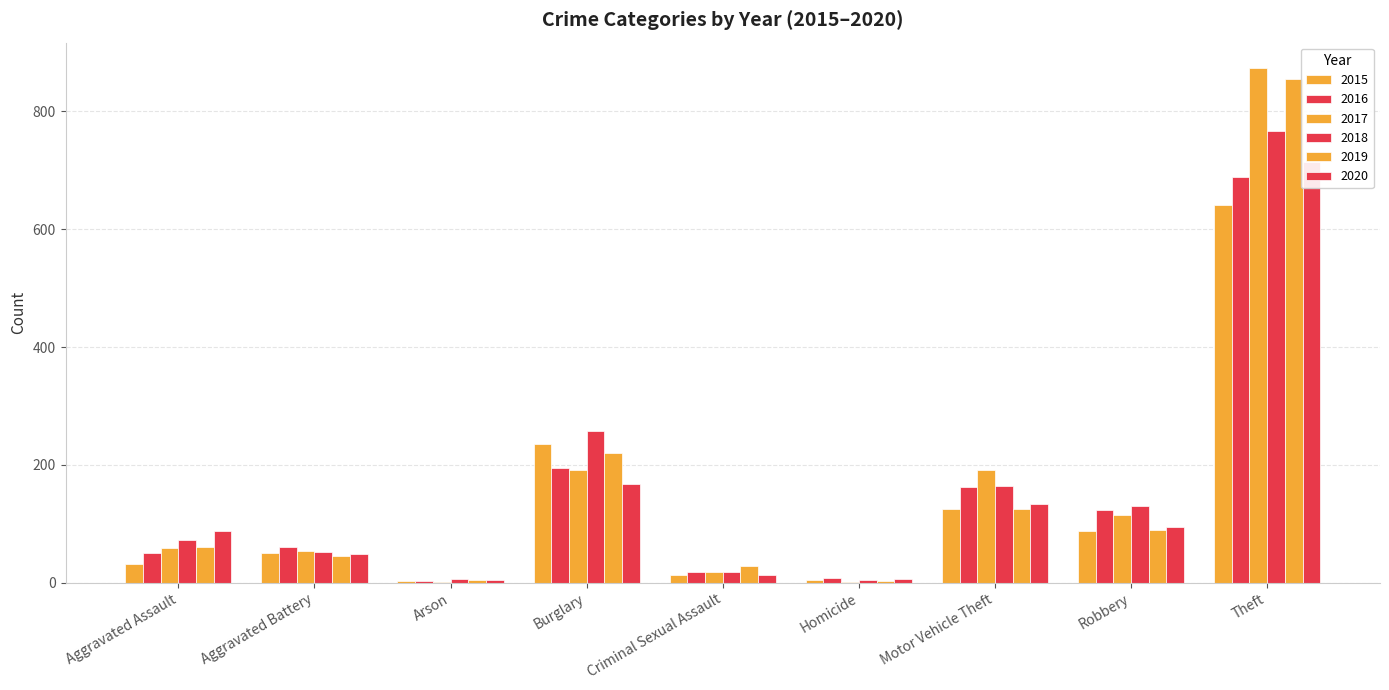

Reading left to right, transcribe all the data shown in this chart.

2015: Aggravated Assault=31	Aggravated Battery=50	Arson=3	Burglary=236	Criminal Sexual Assault=13	Homicide=4	Motor Vehicle Theft=125	Robbery=87	Theft=641
2016: Aggravated Assault=50	Aggravated Battery=60	Arson=3	Burglary=194	Criminal Sexual Assault=19	Homicide=8	Motor Vehicle Theft=163	Robbery=123	Theft=689
2017: Aggravated Assault=59	Aggravated Battery=54	Arson=1	Burglary=192	Criminal Sexual Assault=19	Homicide=2	Motor Vehicle Theft=191	Robbery=115	Theft=873
2018: Aggravated Assault=72	Aggravated Battery=52	Arson=6	Burglary=257	Criminal Sexual Assault=19	Homicide=5	Motor Vehicle Theft=164	Robbery=130	Theft=767
2019: Aggravated Assault=61	Aggravated Battery=45	Arson=5	Burglary=221	Criminal Sexual Assault=29	Homicide=3	Motor Vehicle Theft=125	Robbery=89	Theft=855
2020: Aggravated Assault=88	Aggravated Battery=48	Arson=4	Burglary=167	Criminal Sexual Assault=13	Homicide=6	Motor Vehicle Theft=134	Robbery=94	Theft=714